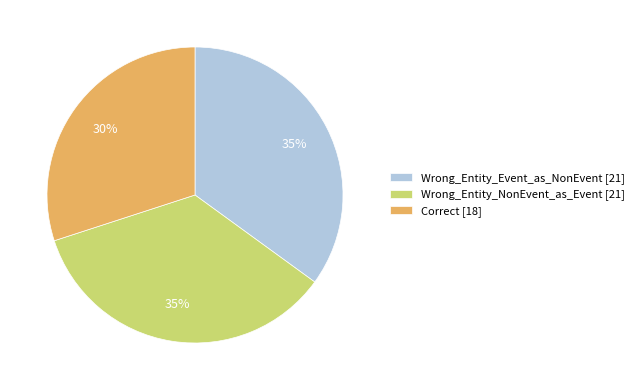

To the nearest percent, what is the average slice percentage?

33%